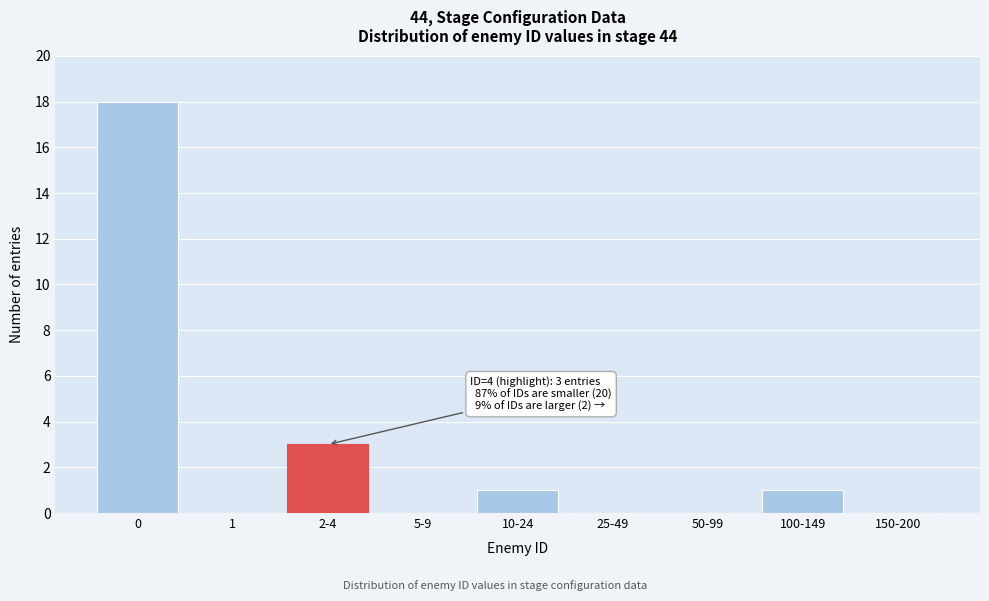

Reading left to right, extract all data points from this chart.

0=18	1=0	2-4=3	5-9=0	10-24=1	25-49=0	50-99=0	100-149=1	150-200=0